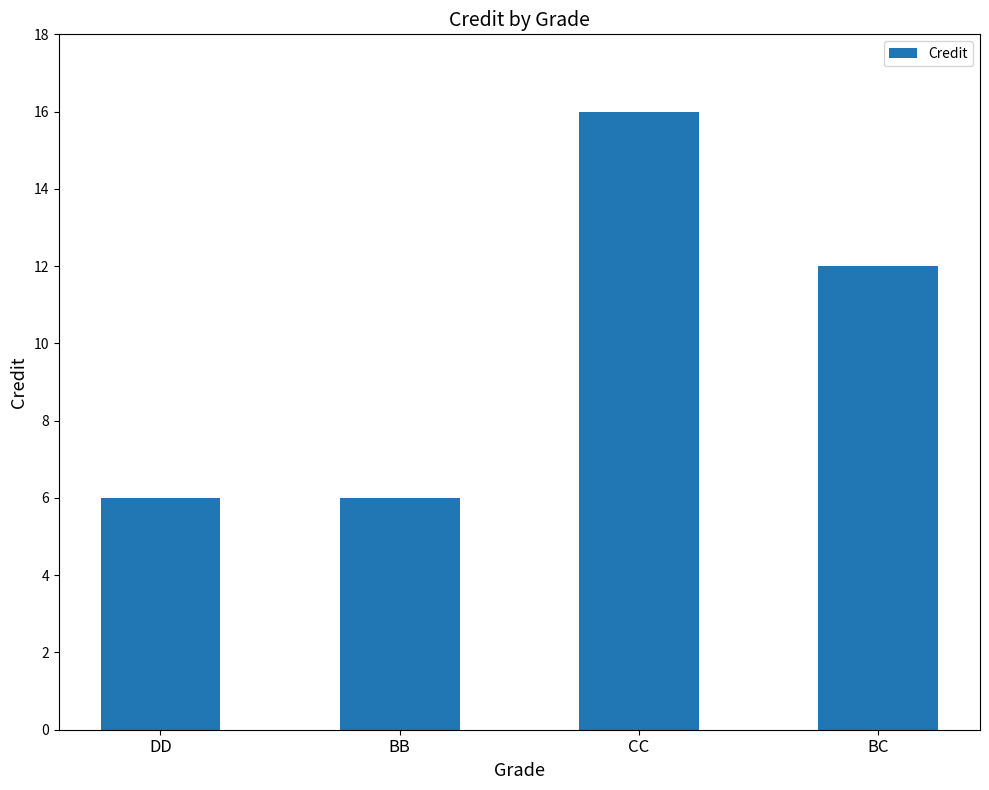

The value at CC is 16. True or false?

True